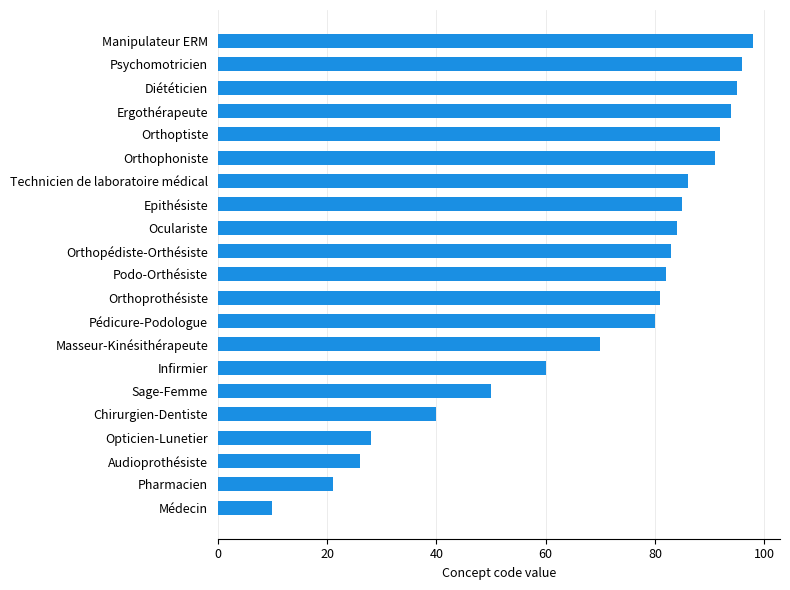

What is the sum of all values?

1452